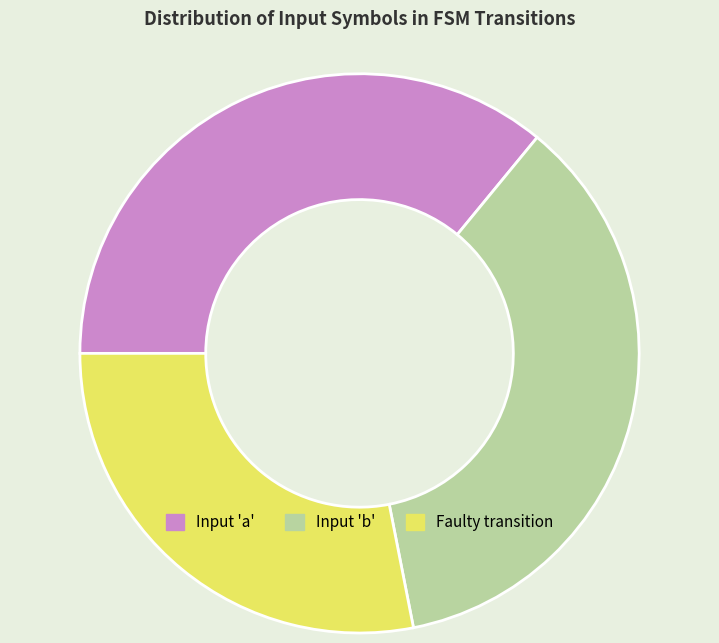

True or false: Input 'b' accounts for 46% of the total.

False